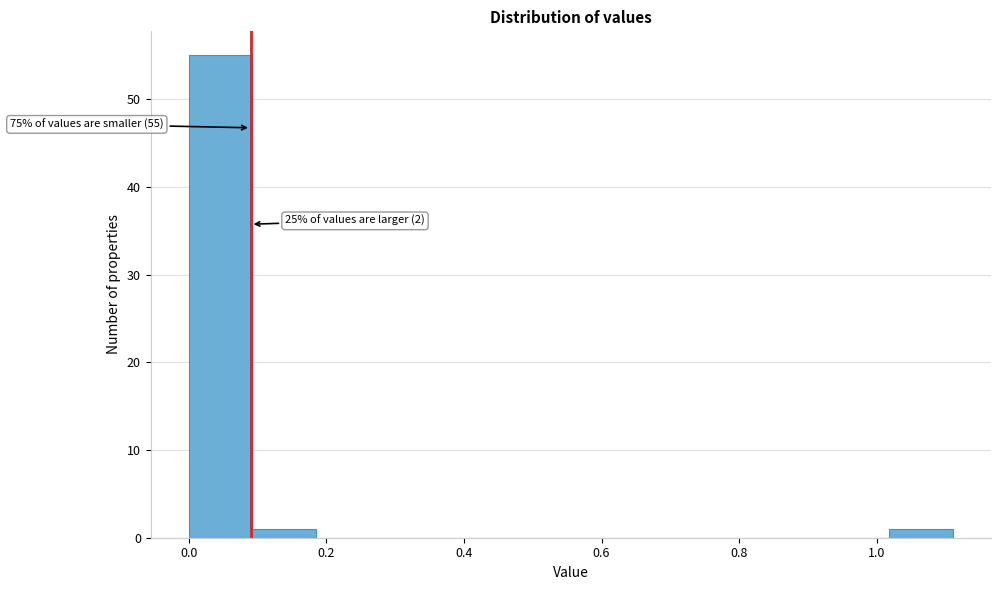

Which range on the x-axis has the tallest bar?

0.00 to 0.10